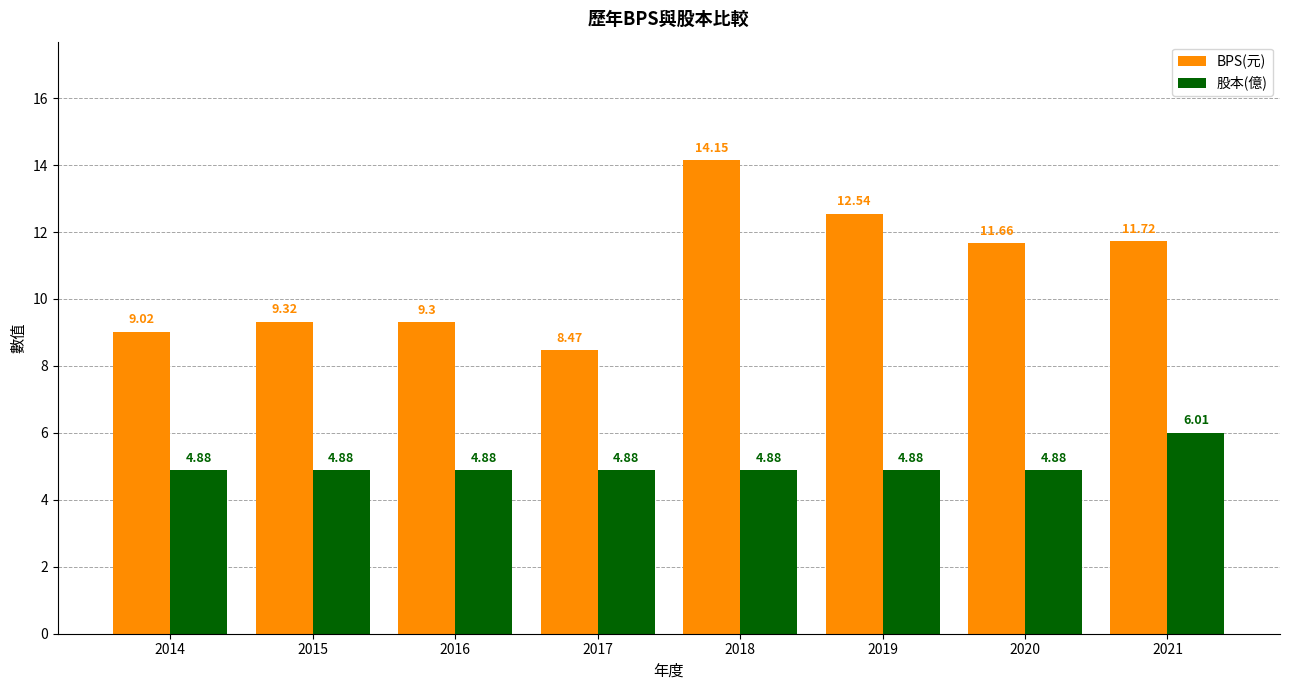

Reading right to left, transcribe all the data shown in this chart.

BPS(元): 2021=11.7	2020=11.7	2019=12.5	2018=14.2	2017=8.5	2016=9.3	2015=9.3	2014=9.0
股本(億): 2021=6.0	2020=4.9	2019=4.9	2018=4.9	2017=4.9	2016=4.9	2015=4.9	2014=4.9